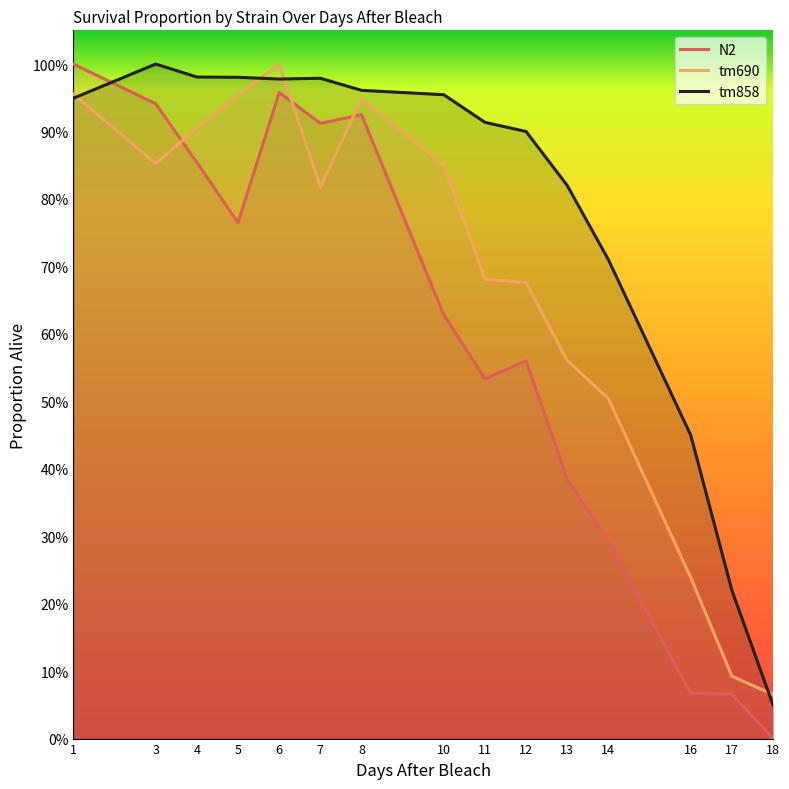

Which series has the largest total across all categories?

tm858